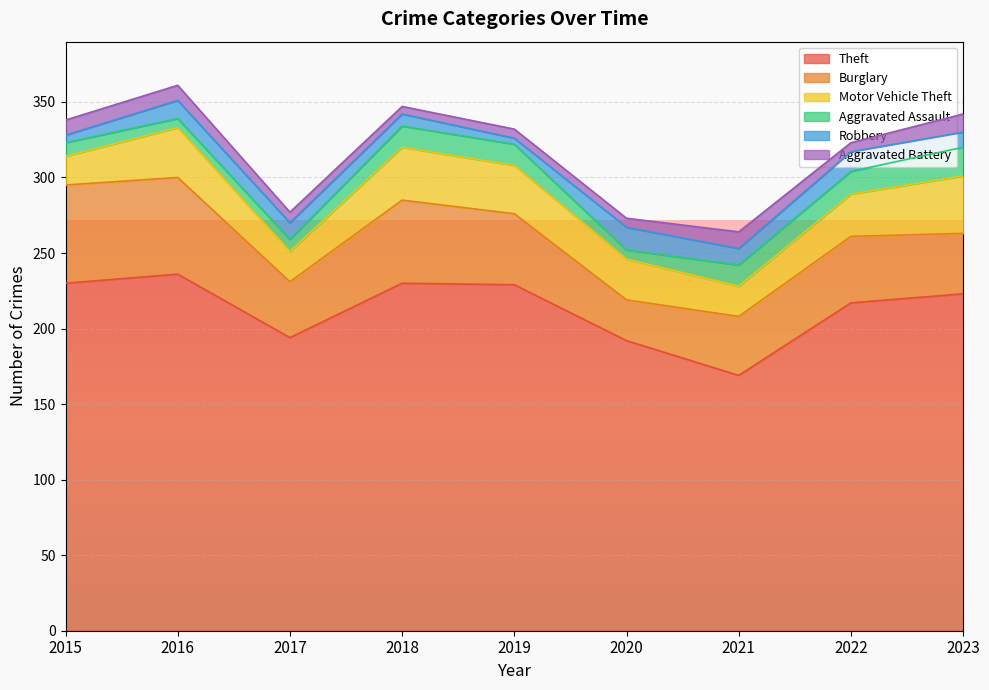

Which series has the largest range (max minus min)?

Theft